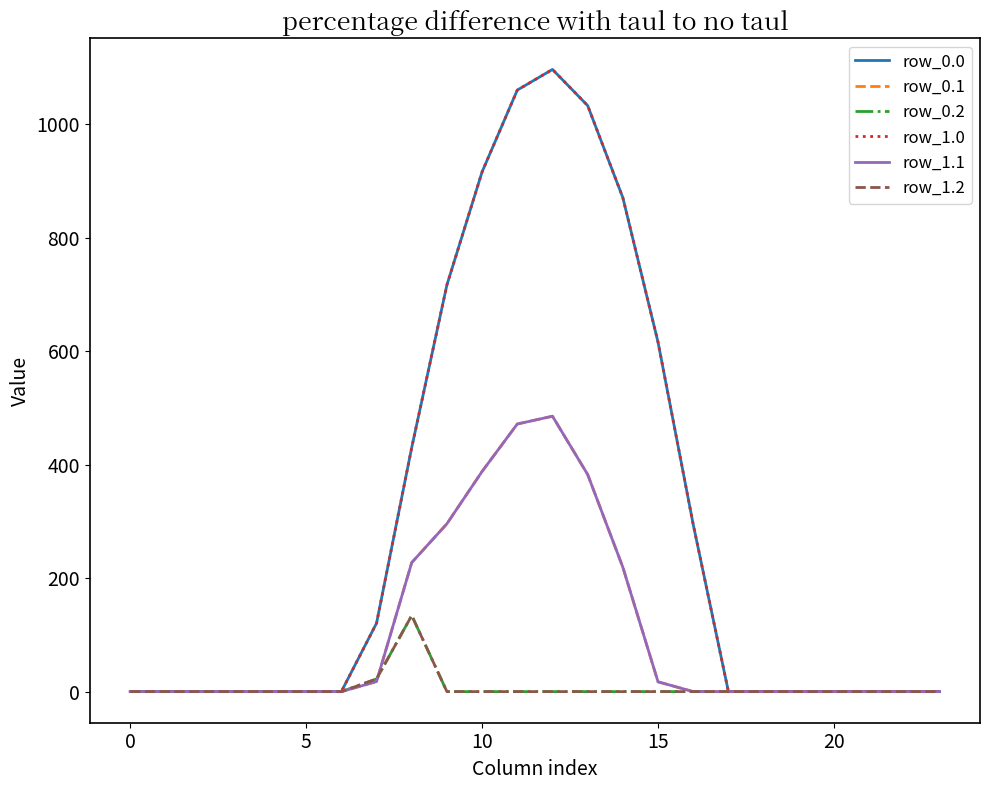

Is this an area chart (filled region under the line)?

No